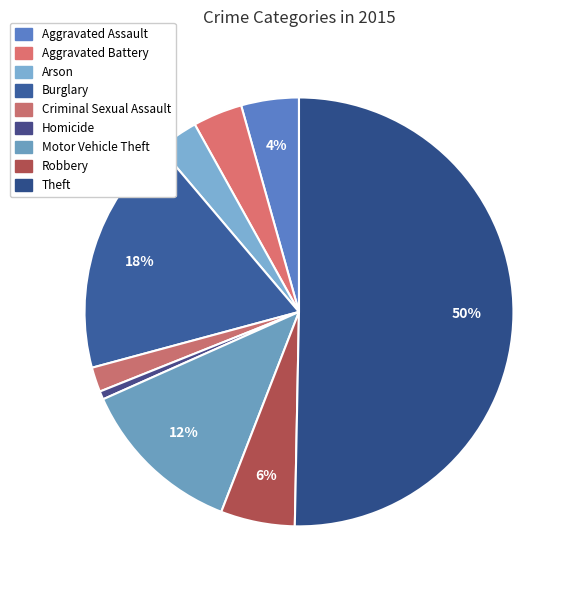

To the nearest percent, what is the difference between the Homicide and Motor Vehicle Theft slice percentages?

12%